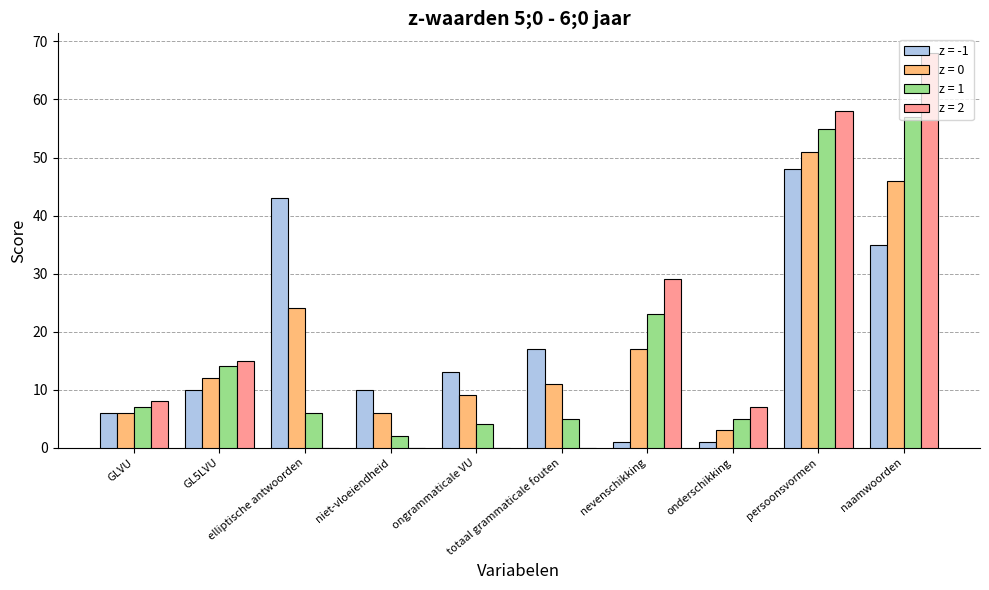

Read the z = 0 value at elliptische antwoorden, to the nearest 5.

25